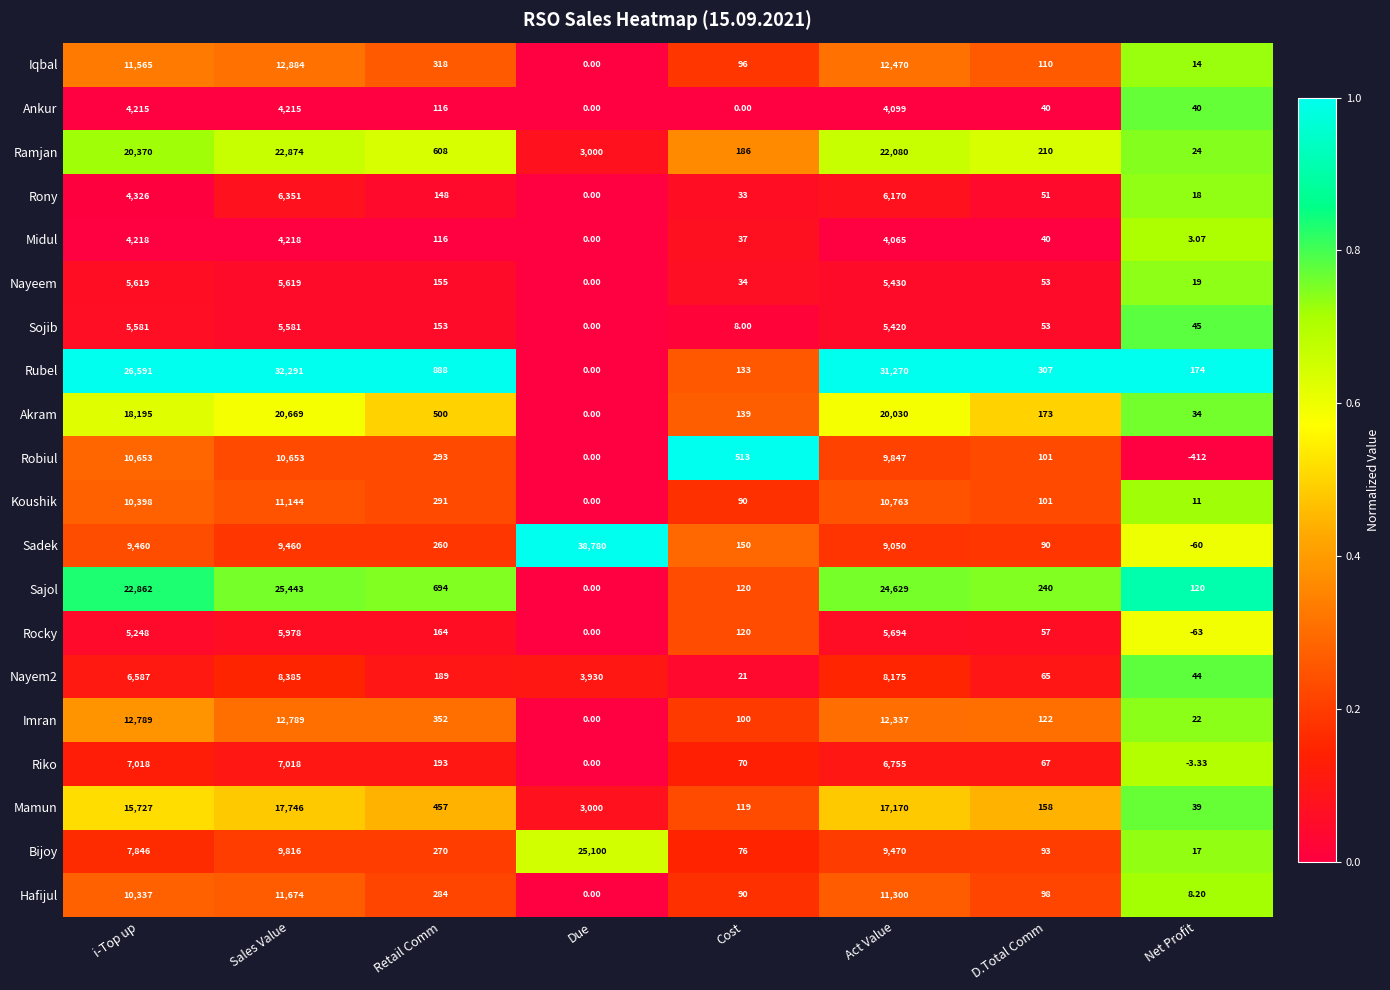

At which category is the sum across all series the highest?

Sales Value